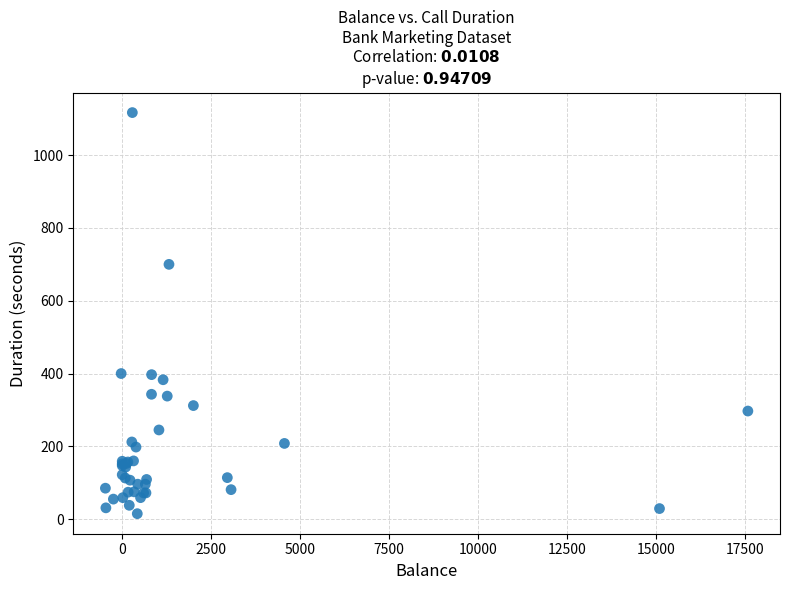

What Y value in the scatter plot is closest to 566?

700